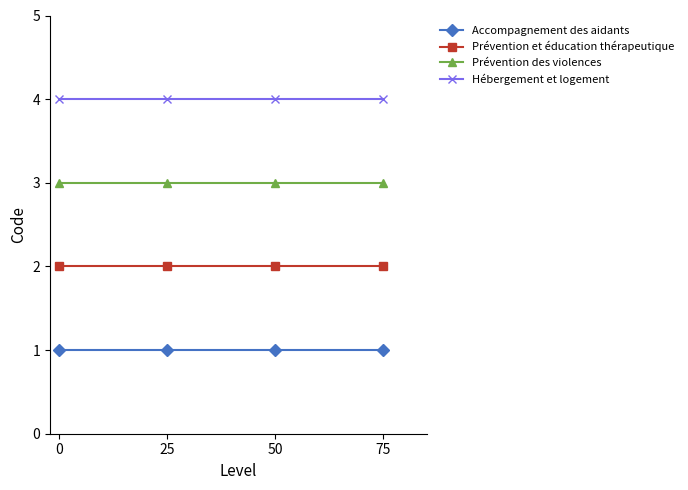

True or false: Accompagnement des aidants has a value of 1 at 50.

True